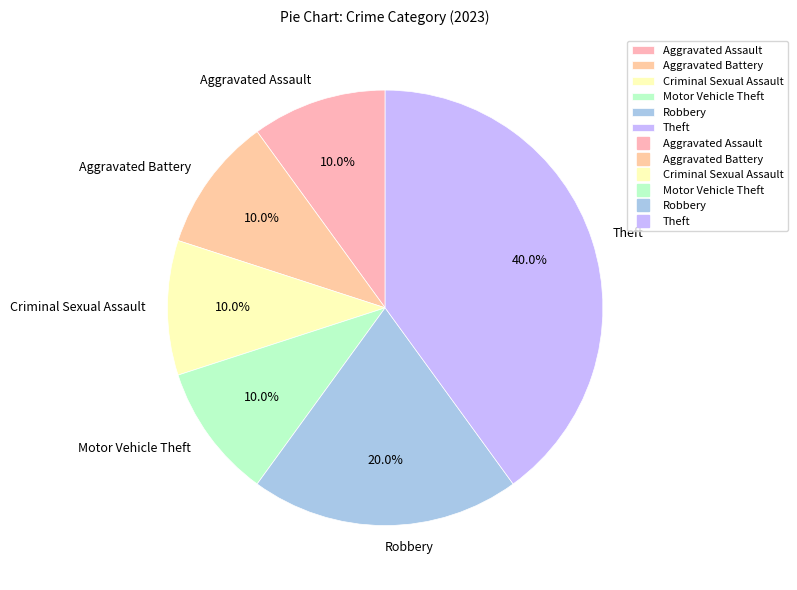

Which category has the biggest portion of the pie?

Theft